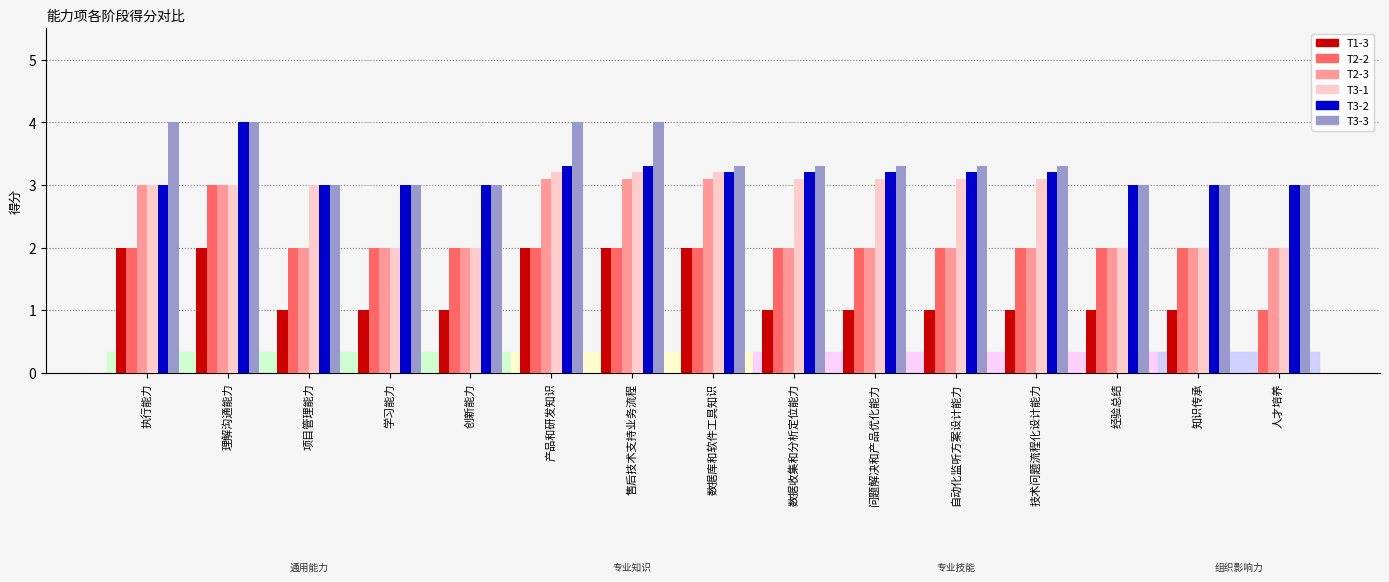

What is the sum of the T2-3 values at 问题解决和产品优化能力 and 售后技术支持业务流程?

5.1